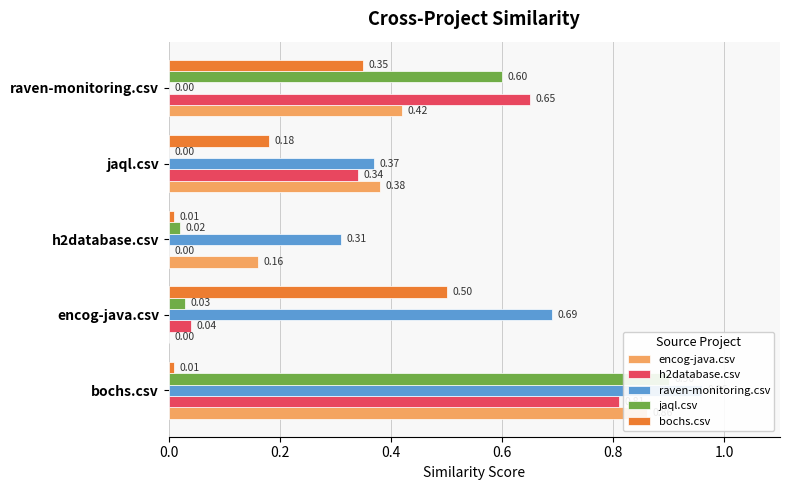

What is the difference between the highest and lowest values at raven-monitoring.csv?

0.7